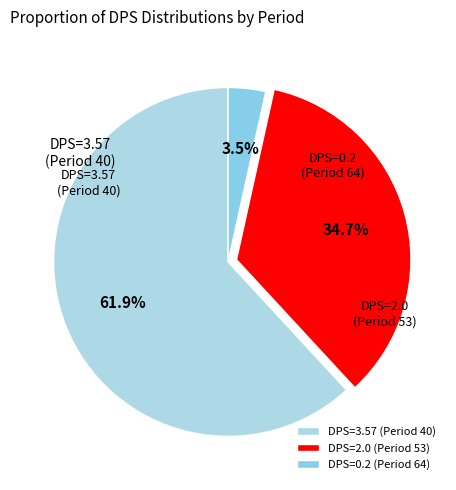

Count the number of slices in the pie.

3